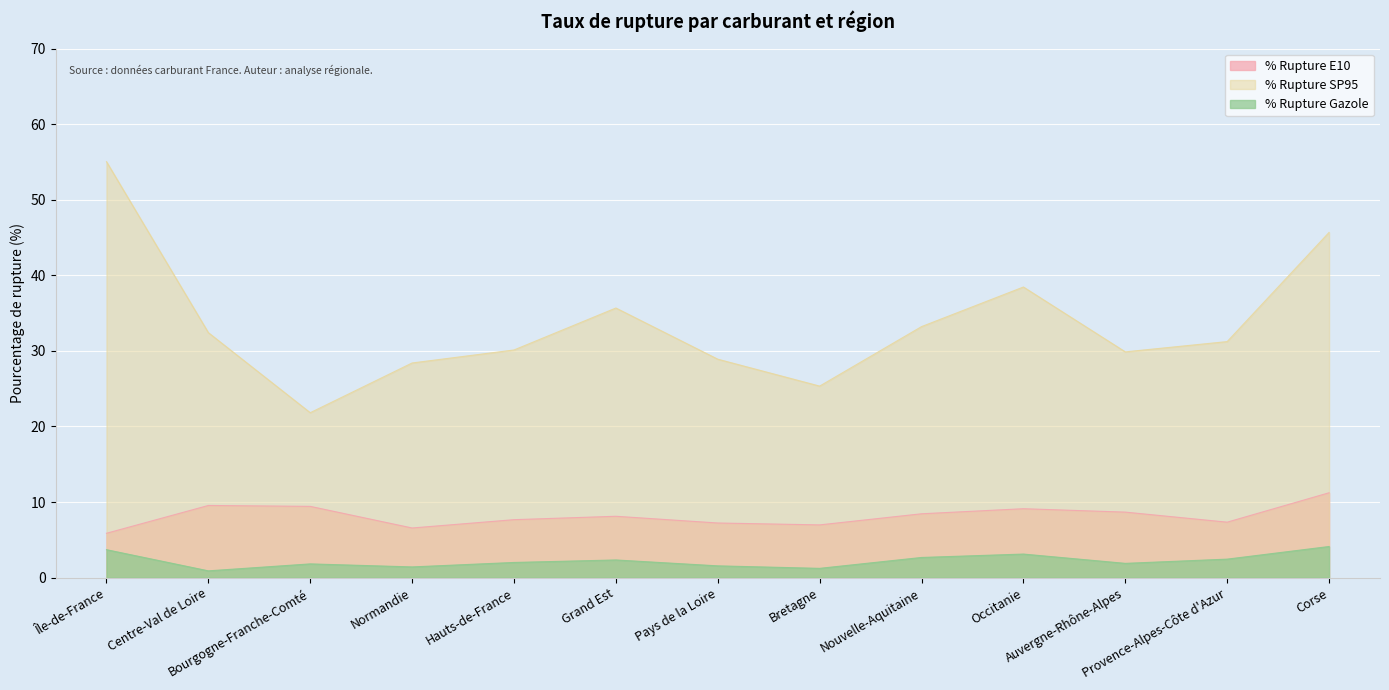

Where is % Rupture SP95 nearest to the value 38?

Occitanie